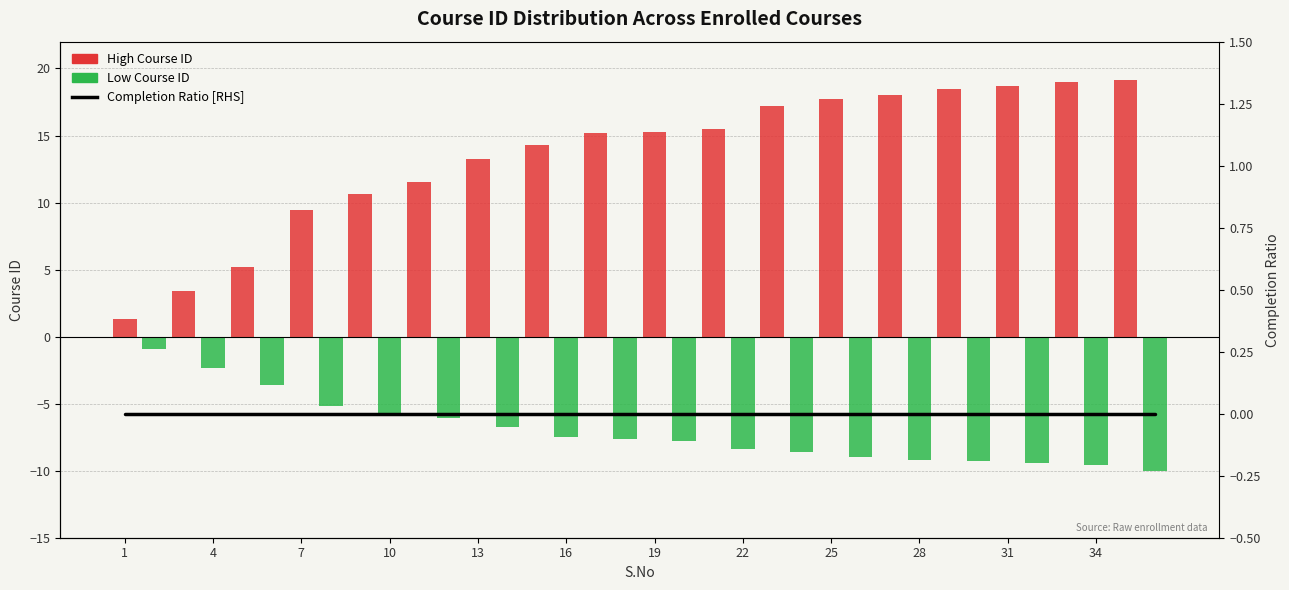

The value of Completion Ratio [RHS] at 29 is 0.0. True or false?

True